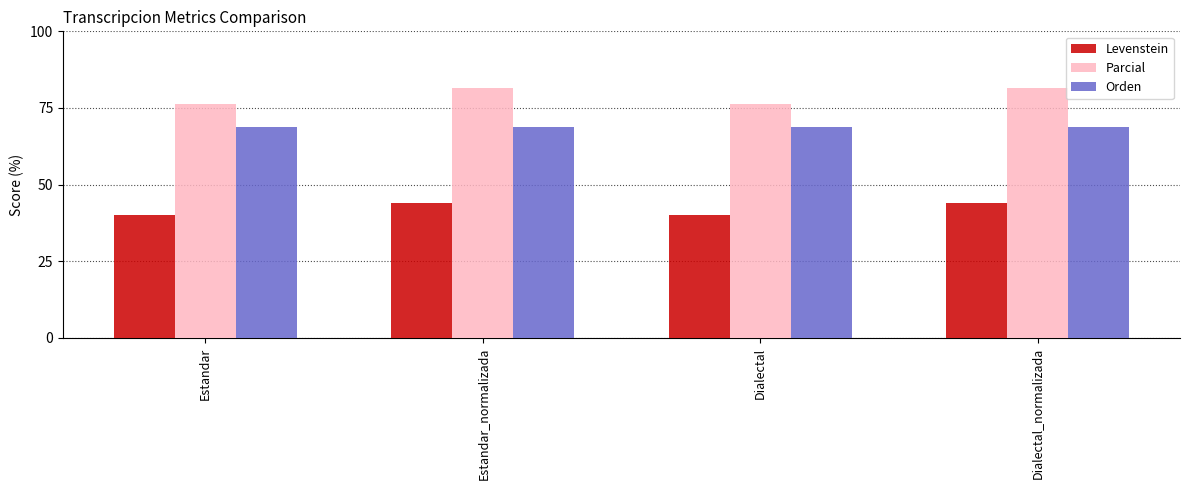

Which series has the largest range (max minus min)?

Parcial